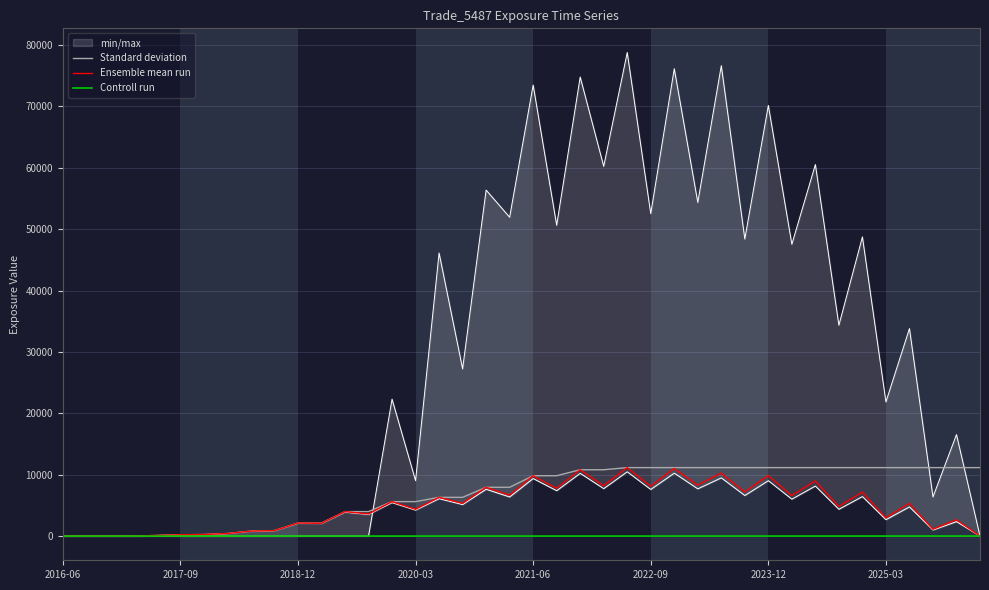

What is the total value across all series at 14?

11235.2